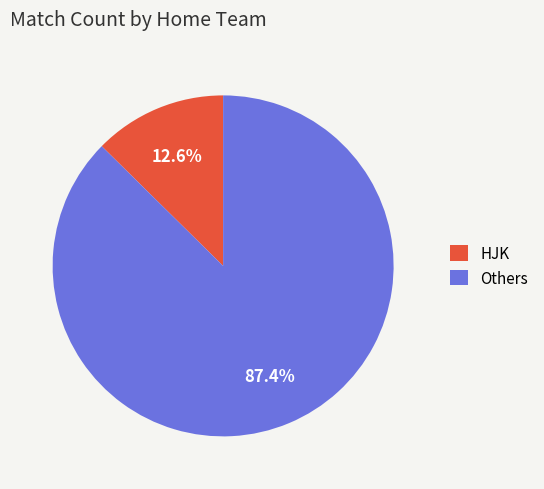

Does HJK represent more than half of the total?

No